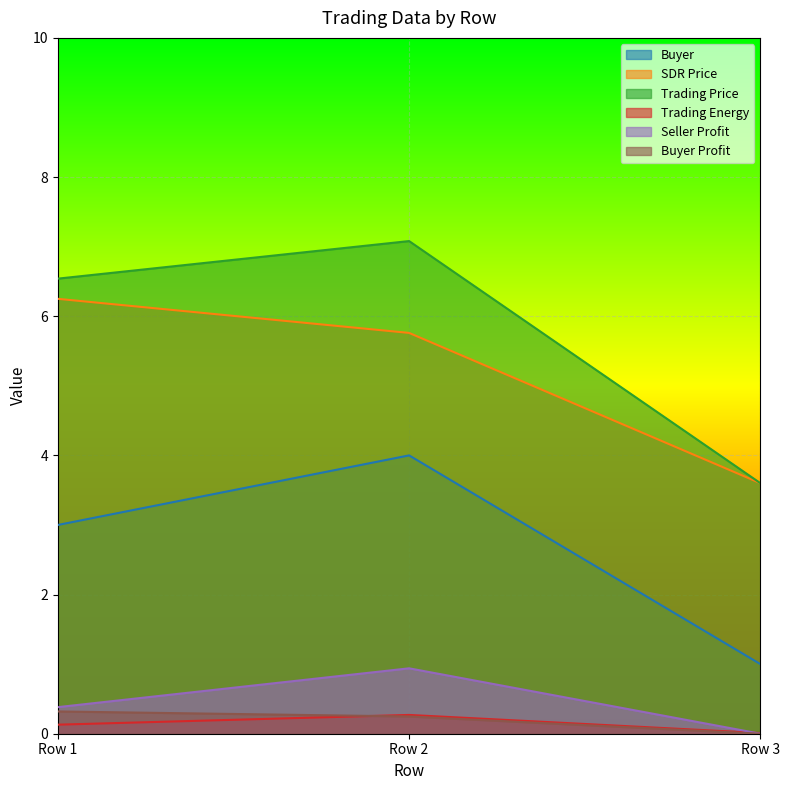

Rank the series by their maximum value, from highest to lowest.

Trading Price, SDR Price, Buyer, Seller Profit, Buyer Profit, Trading Energy